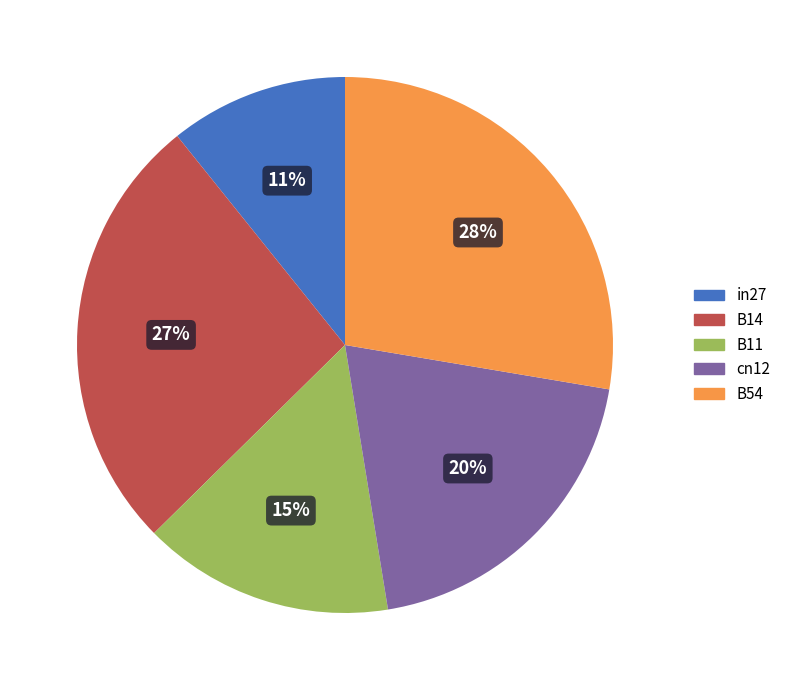

Does B54 account for over 50% of the chart?

No